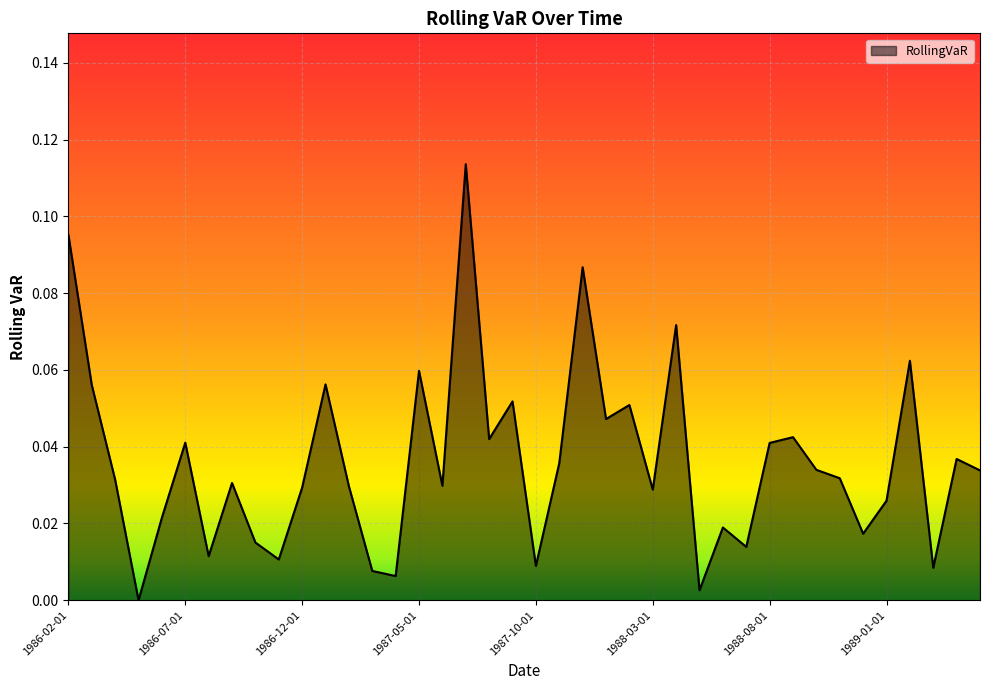

Does the chart have visible grid lines?

Yes